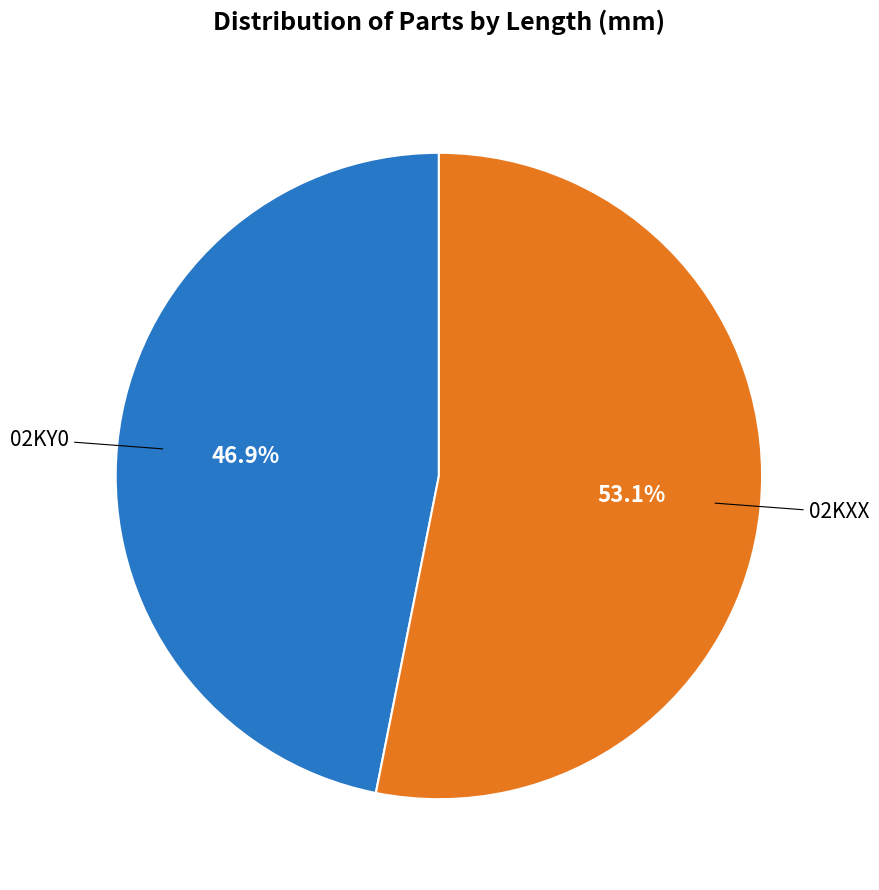

Does any single category account for the majority?

Yes